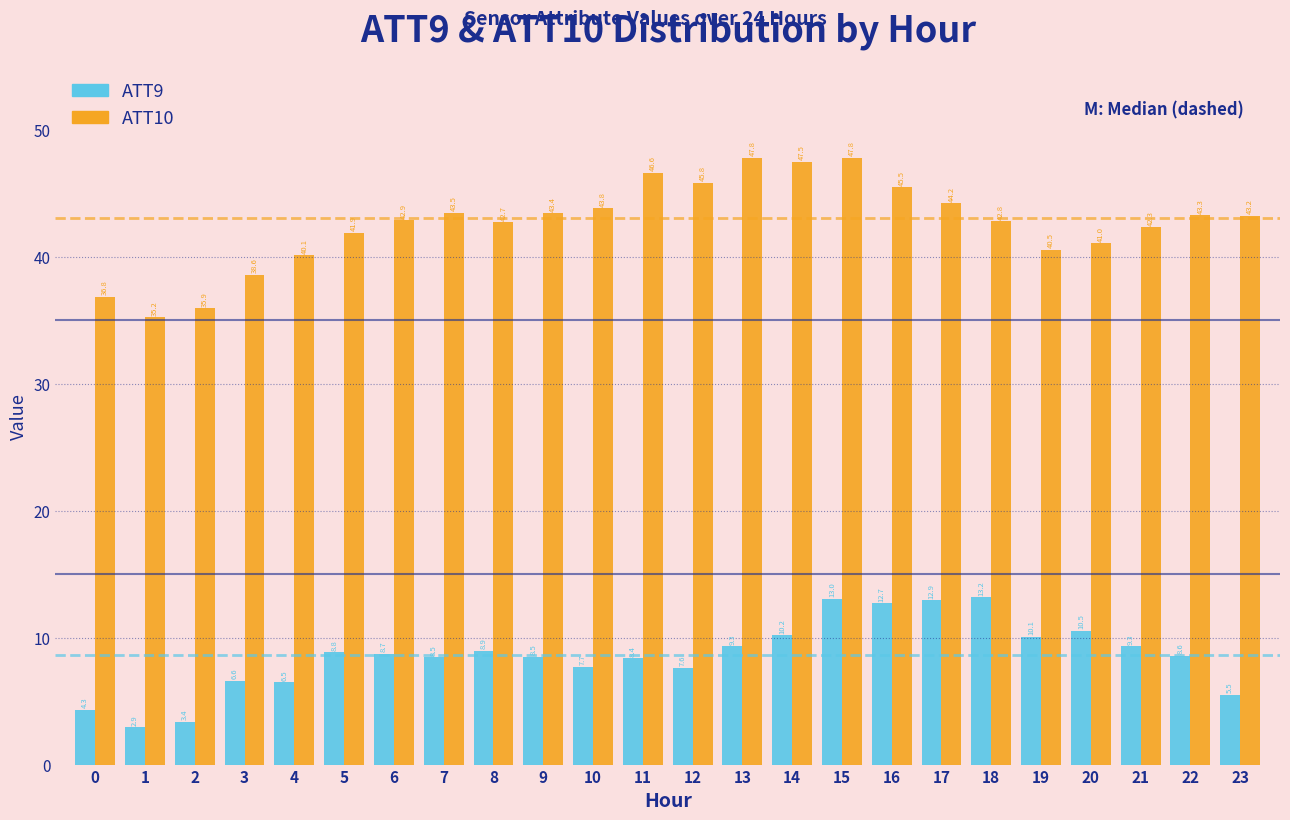

Reading left to right, what are all the values shown in this chart?

ATT9: 0=4.3	1=2.9	2=3.4	3=6.6	4=6.5	5=8.8	6=8.7	7=8.5	8=8.9	9=8.5	10=7.7	11=8.4	12=7.6	13=9.3	14=10.2	15=13.0	16=12.7	17=12.9	18=13.2	19=10.1	20=10.5	21=9.3	22=8.6	23=5.5
ATT10: 0=36.8	1=35.2	2=35.9	3=38.6	4=40.1	5=41.9	6=42.9	7=43.5	8=42.7	9=43.4	10=43.8	11=46.6	12=45.8	13=47.8	14=47.5	15=47.8	16=45.5	17=44.2	18=42.8	19=40.5	20=41.0	21=42.3	22=43.3	23=43.2